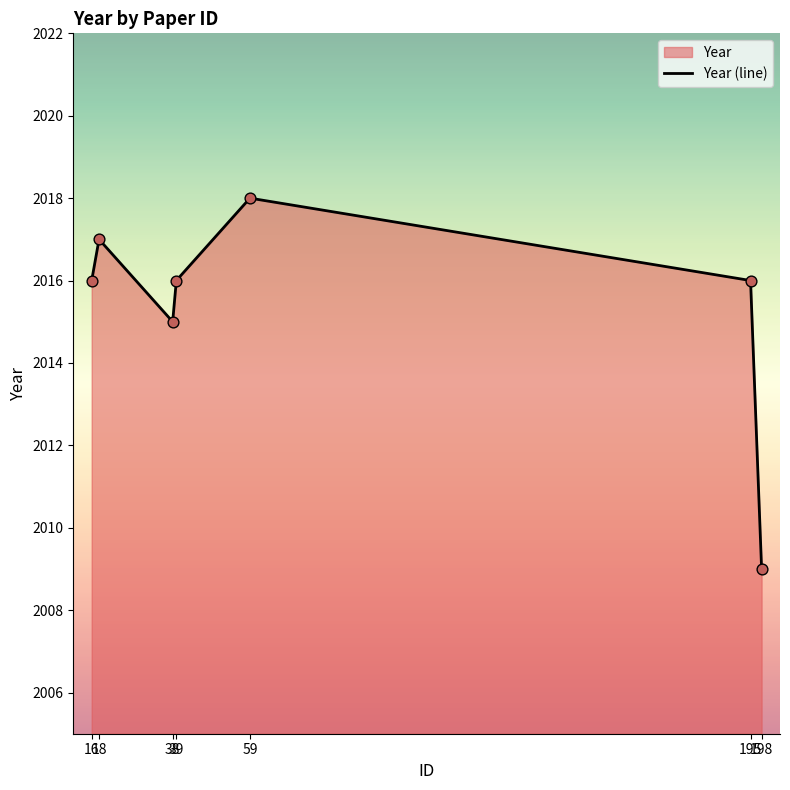

Between 59 and 195, which is larger?

59